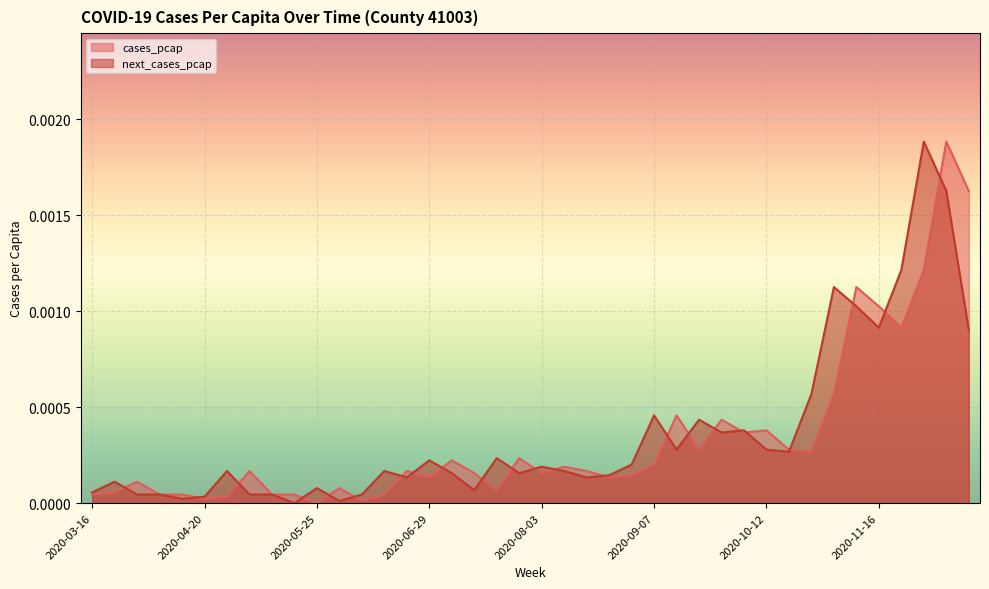

At which category does next_cases_pcap reach its first local peak?

2020-03-23